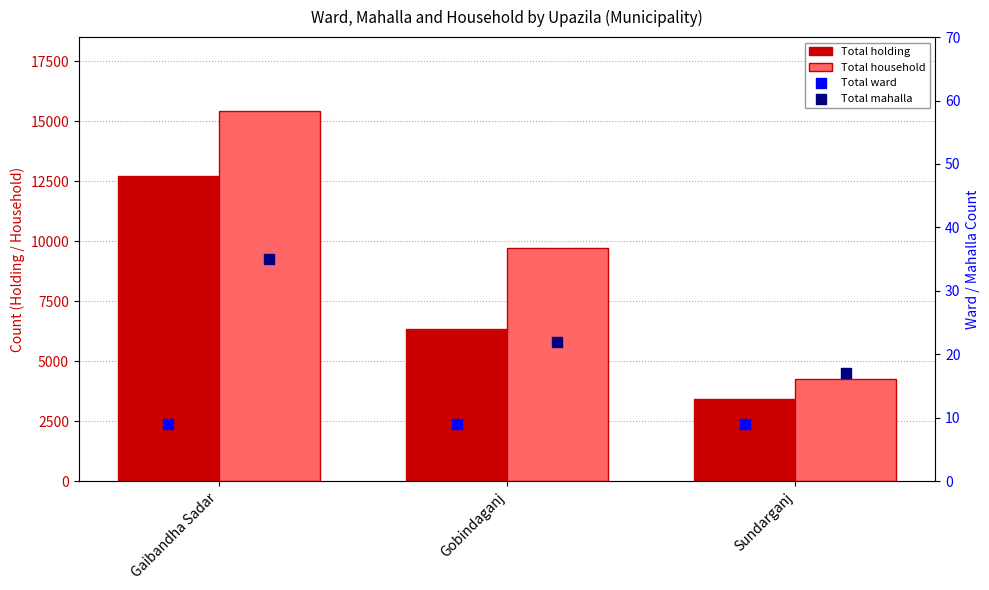

Is the value of Total mahalla at Gobindaganj greater than the value of Total ward at Gaibandha Sadar?

Yes